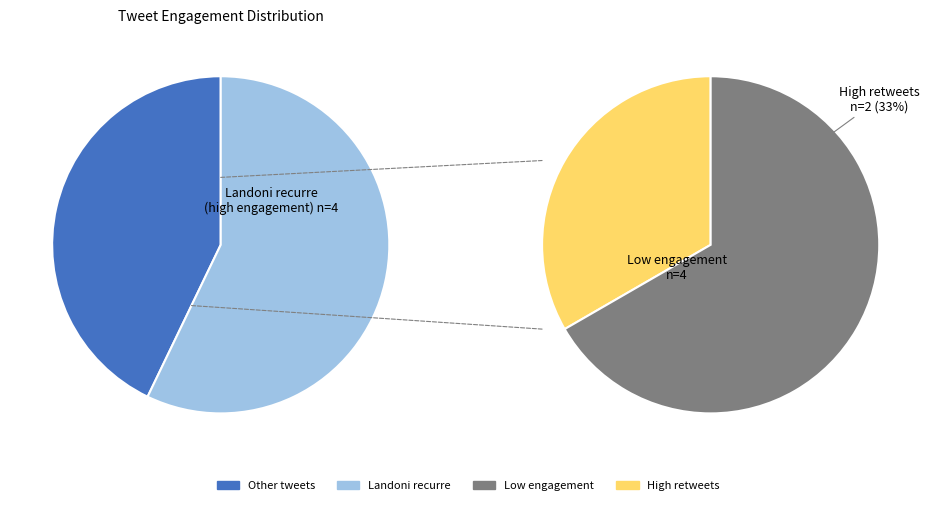

Is it true that Tweet 1531783101323485184 is 6% of the pie?

False